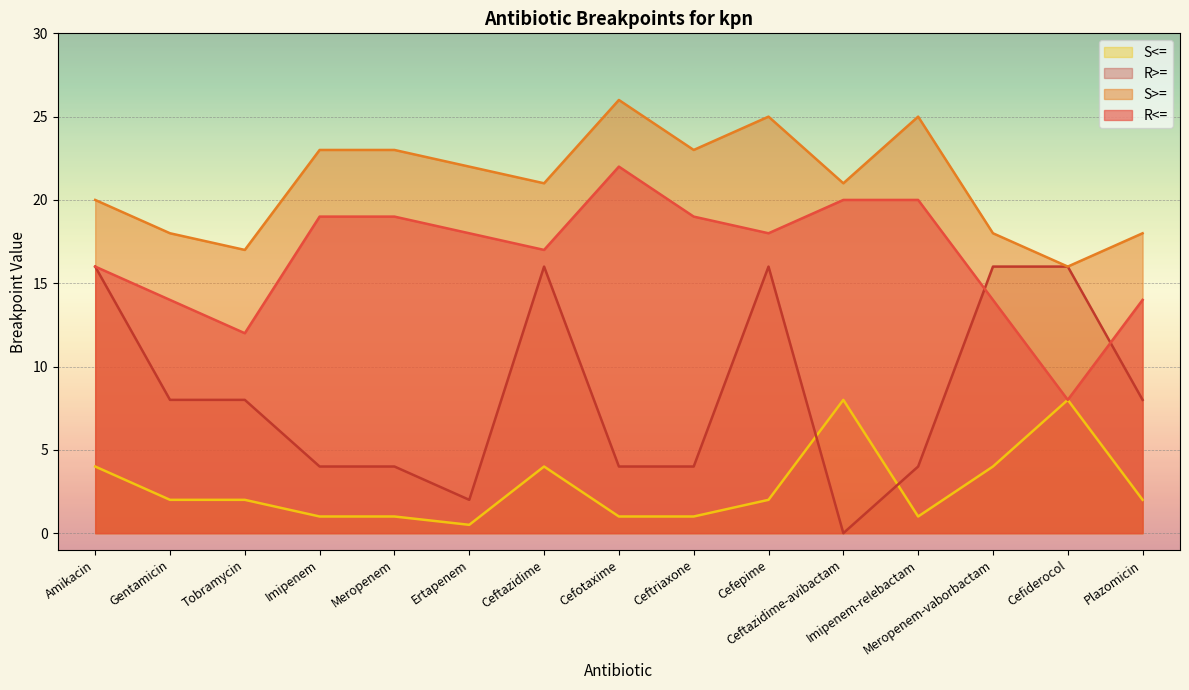

What is the greatest value displayed?

26.0